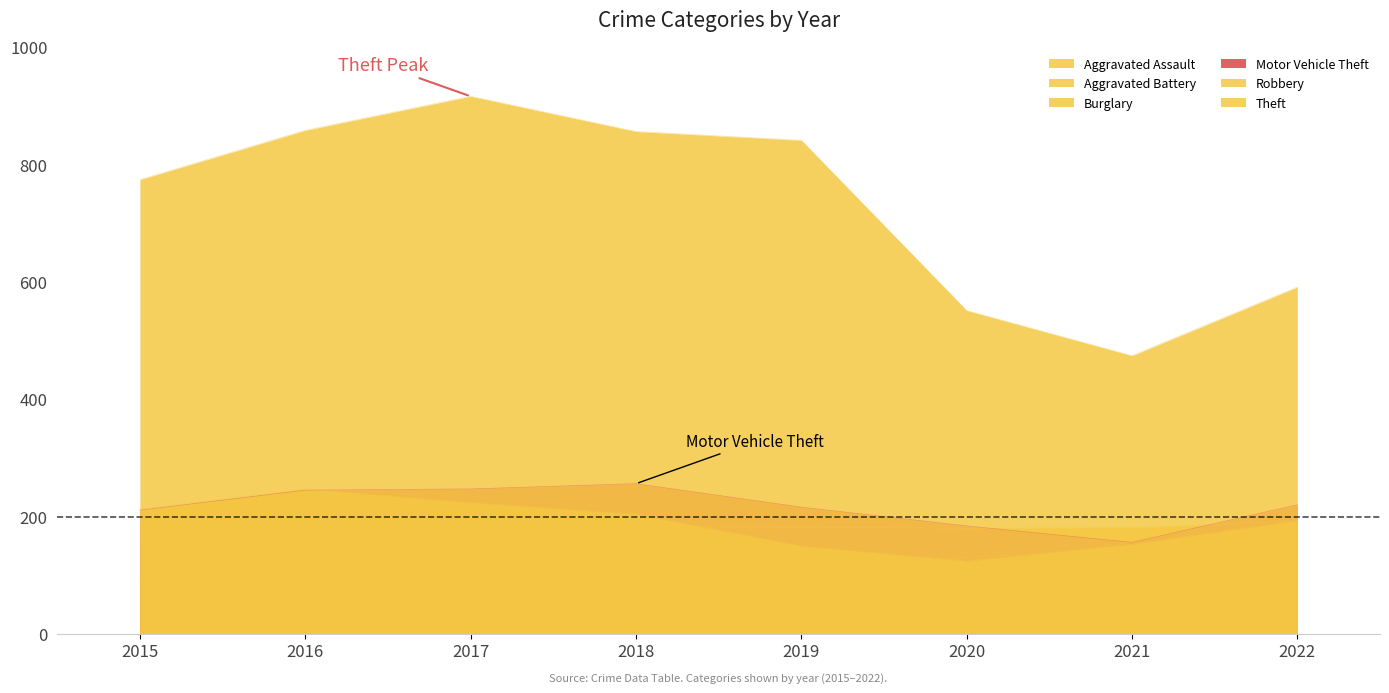

What are all the series names shown in the legend?

Aggravated Assault, Aggravated Battery, Burglary, Motor Vehicle Theft, Robbery, Theft